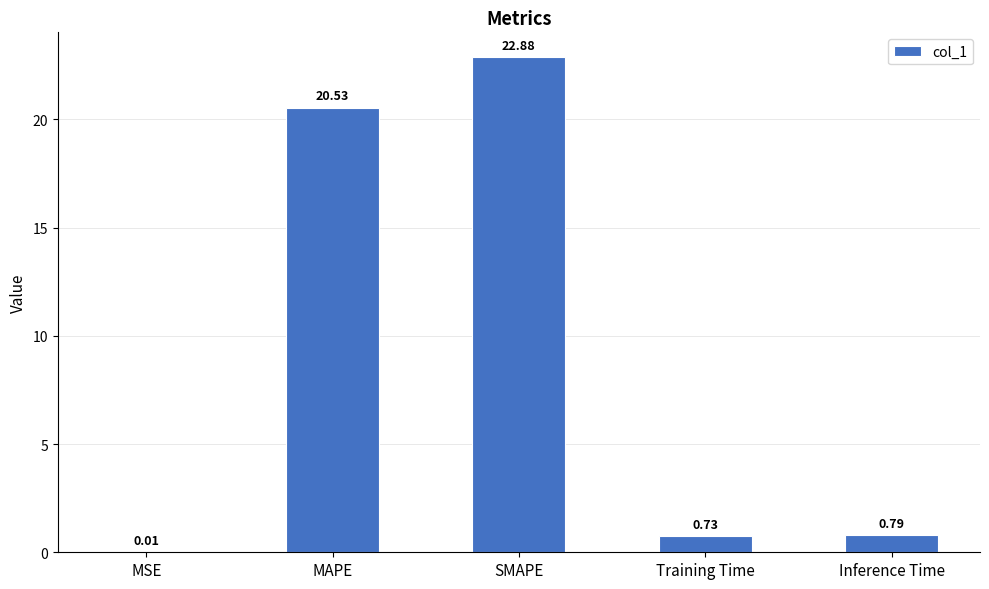

Which category has the highest value across all series?

SMAPE